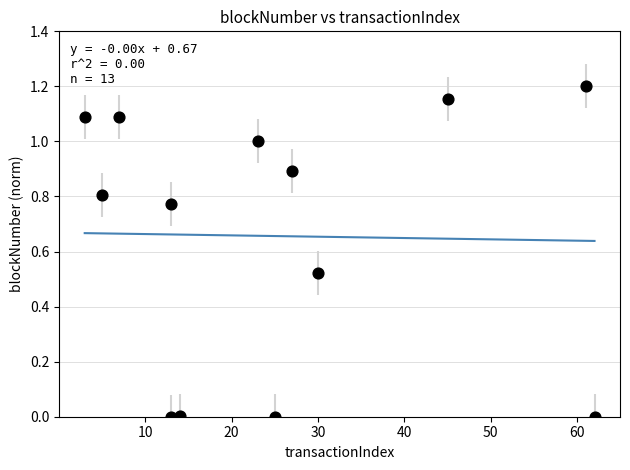

What is the range of X values (max minus min)?

59.0